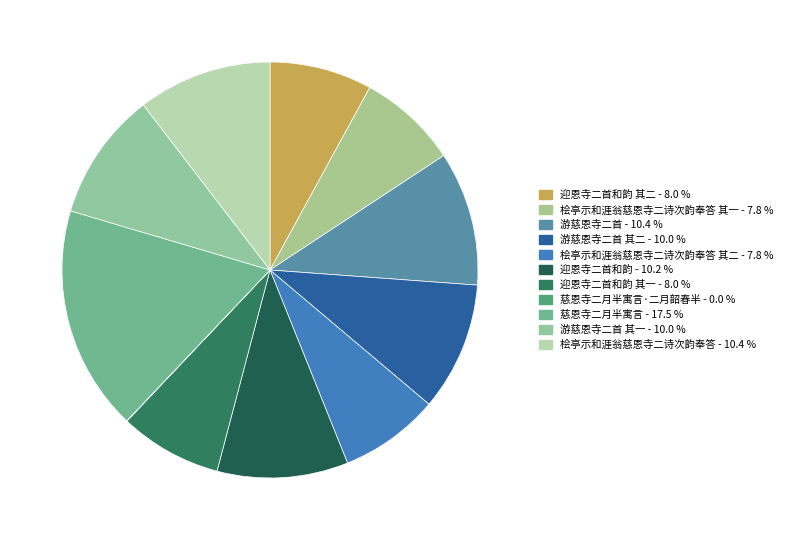

How many segments does this pie chart have?

11